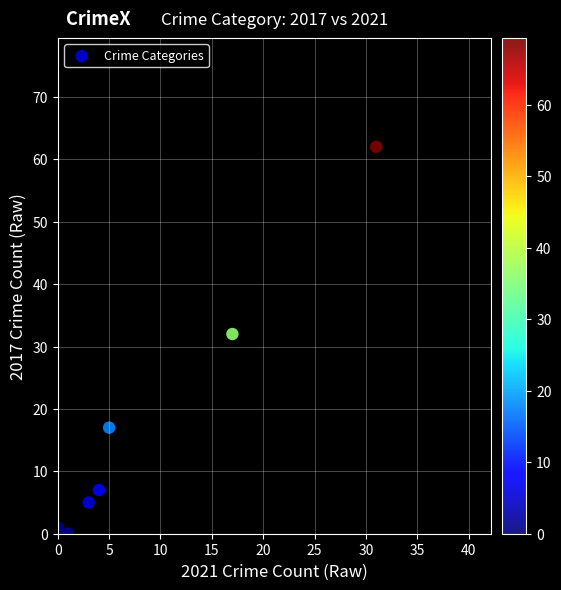

What Y value in the scatter plot is closest to 31?

32